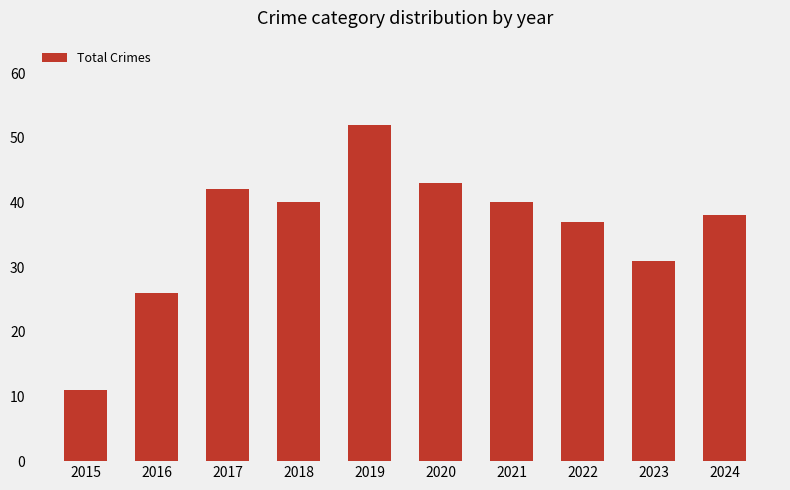

What is the sum of all values?

360